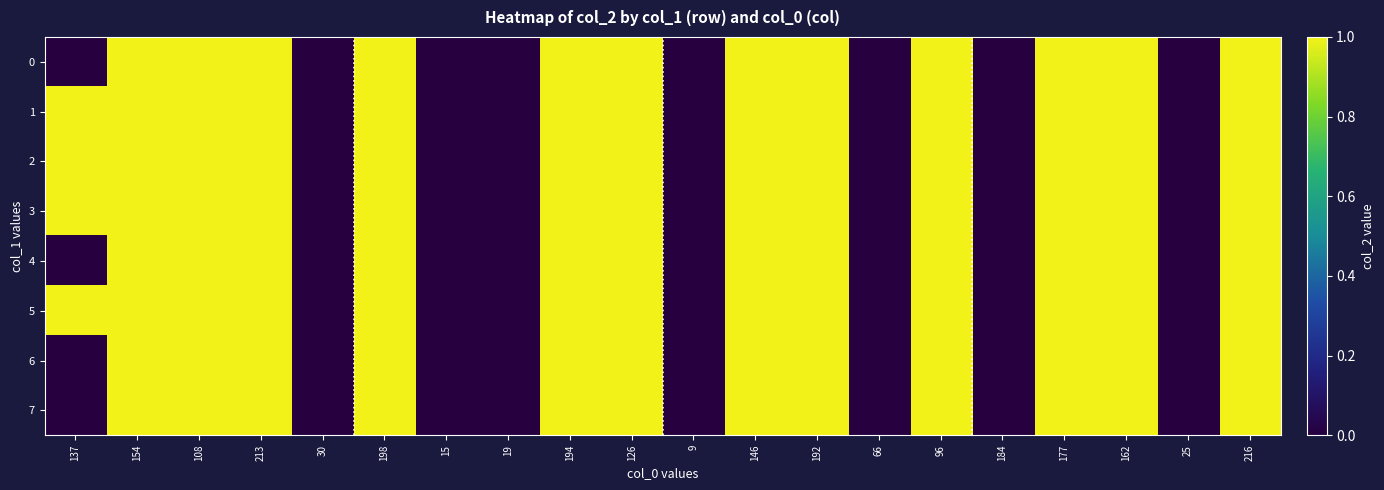

Reading left to right, transcribe all the data shown in this chart.

0: 137=0	154=1	108=1	213=1	30=0	198=1	15=0	19=0	194=1	126=1	9=0	146=1	192=1	66=0	96=1	184=0	177=1	162=1	25=0	216=1
1: 137=1	154=1	108=1	213=1	30=0	198=1	15=0	19=0	194=1	126=1	9=0	146=1	192=1	66=0	96=1	184=0	177=1	162=1	25=0	216=1
2: 137=1	154=1	108=1	213=1	30=0	198=1	15=0	19=0	194=1	126=1	9=0	146=1	192=1	66=0	96=1	184=0	177=1	162=1	25=0	216=1
3: 137=1	154=1	108=1	213=1	30=0	198=1	15=0	19=0	194=1	126=1	9=0	146=1	192=1	66=0	96=1	184=0	177=1	162=1	25=0	216=1
4: 137=0	154=1	108=1	213=1	30=0	198=1	15=0	19=0	194=1	126=1	9=0	146=1	192=1	66=0	96=1	184=0	177=1	162=1	25=0	216=1
5: 137=1	154=1	108=1	213=1	30=0	198=1	15=0	19=0	194=1	126=1	9=0	146=1	192=1	66=0	96=1	184=0	177=1	162=1	25=0	216=1
6: 137=0	154=1	108=1	213=1	30=0	198=1	15=0	19=0	194=1	126=1	9=0	146=1	192=1	66=0	96=1	184=0	177=1	162=1	25=0	216=1
7: 137=0	154=1	108=1	213=1	30=0	198=1	15=0	19=0	194=1	126=1	9=0	146=1	192=1	66=0	96=1	184=0	177=1	162=1	25=0	216=1